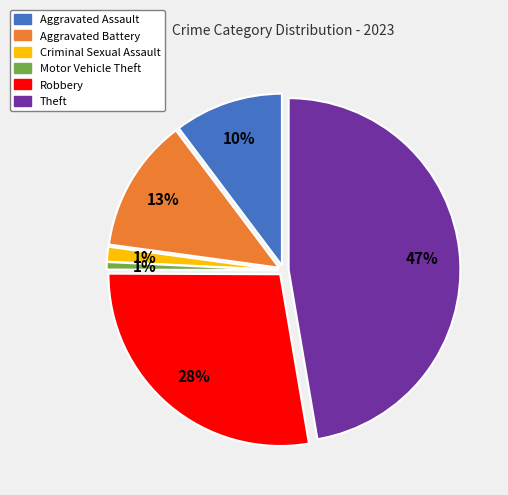

Is it true that Aggravated Assault is 10% of the pie?

True